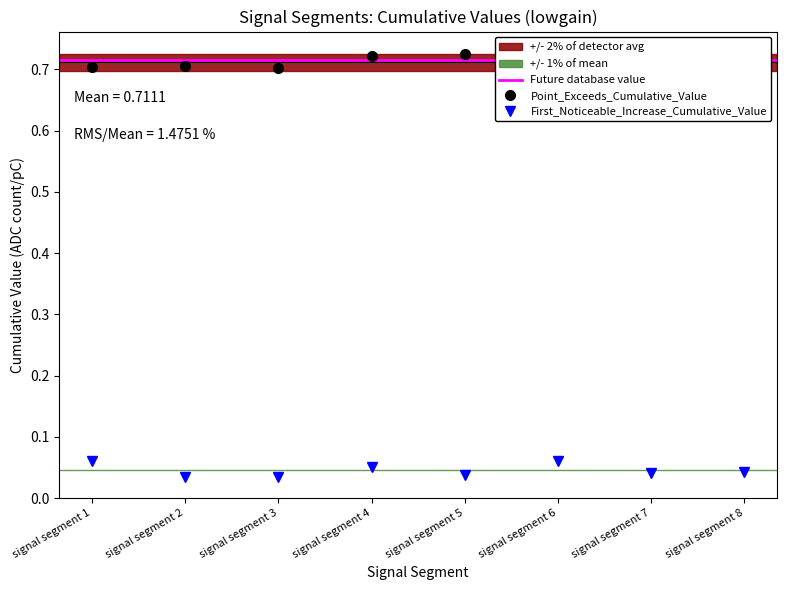

Rank the series by their average value, from lowest to highest.

First_Noticeable_Increase_Cumulative_Value, Point_Exceeds_Cumulative_Value